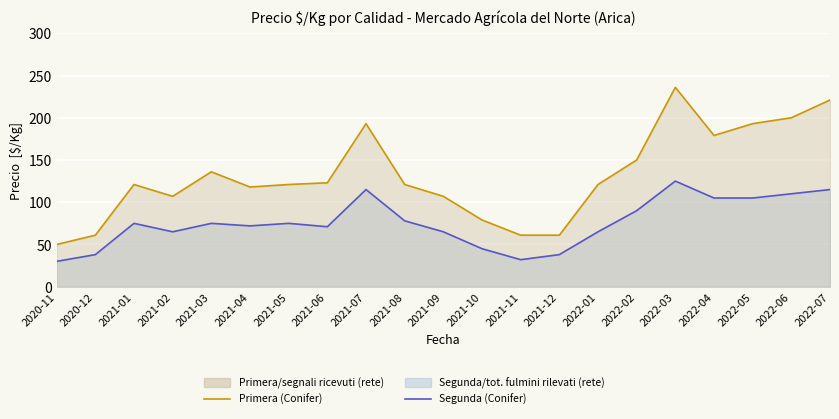

What is the total value across all series at 2022-02?

240